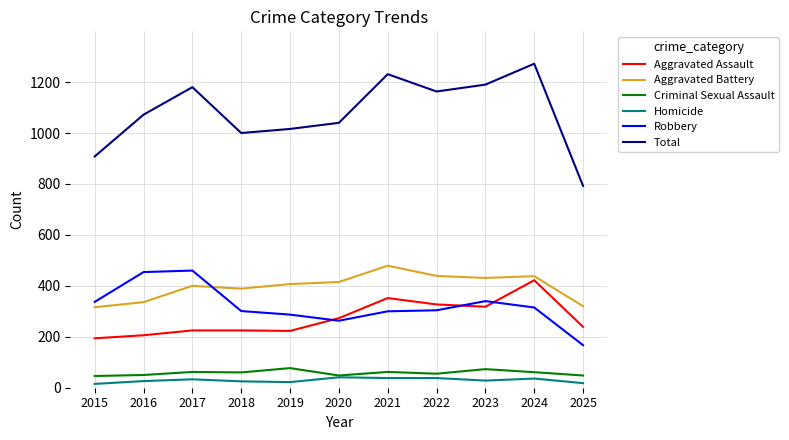

What is the spread (max minus min) of values at 2020?

999